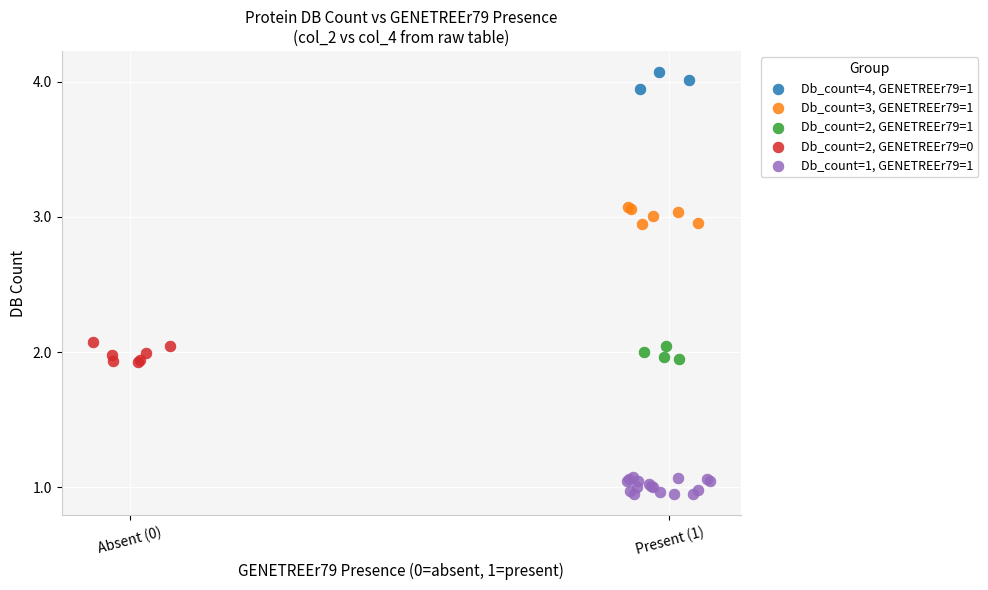

Which series reaches the maximum Y coordinate?

Db_count=4, GENETREEr79=1